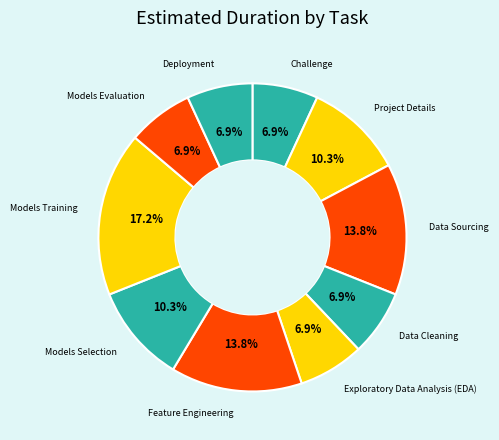

How many segments does this pie chart have?

10